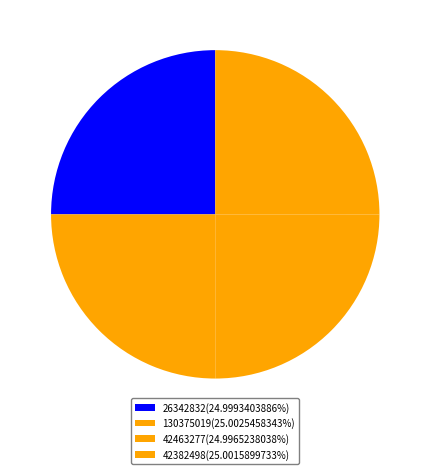

The 42463277 slice represents 36% of the pie. True or false?

False